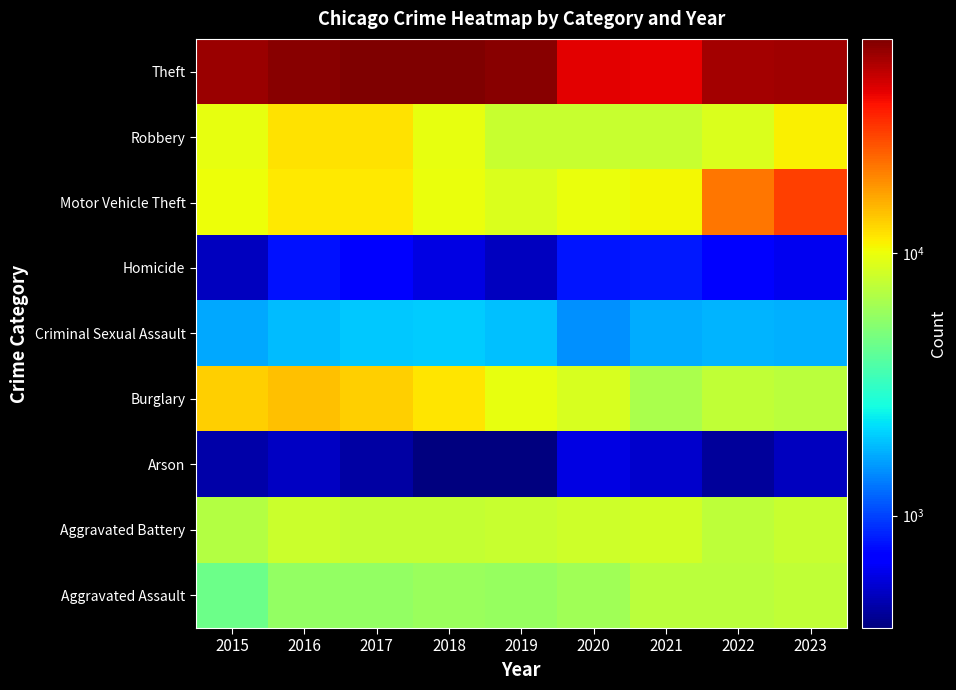

What is the total value across all series at 2016?

116100